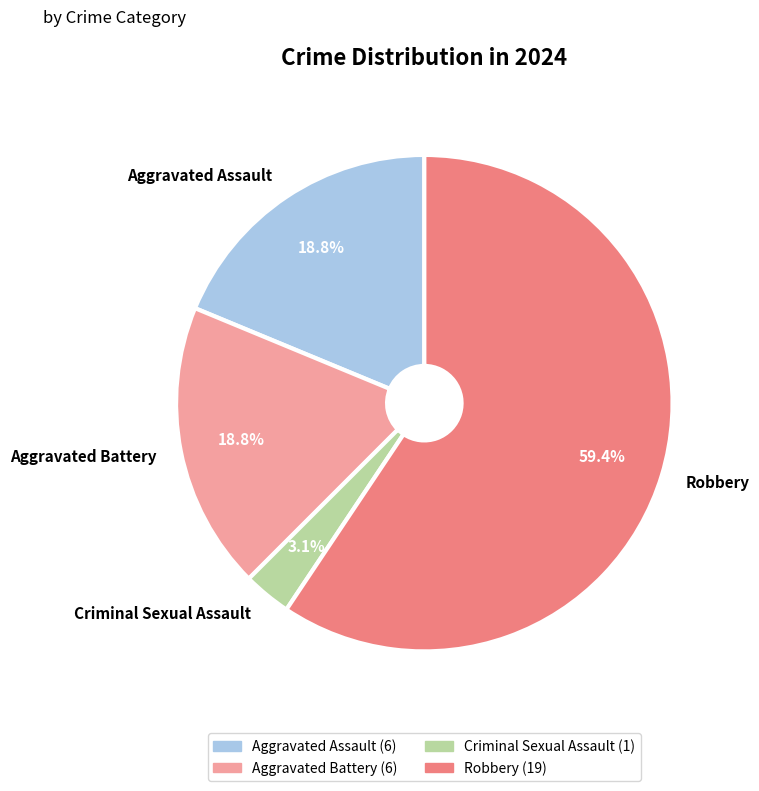

True or false: Criminal Sexual Assault accounts for 3% of the total.

True